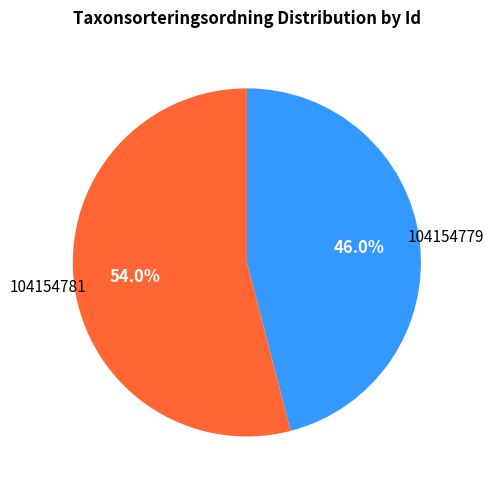

Is 104154779 the majority of the pie?

No